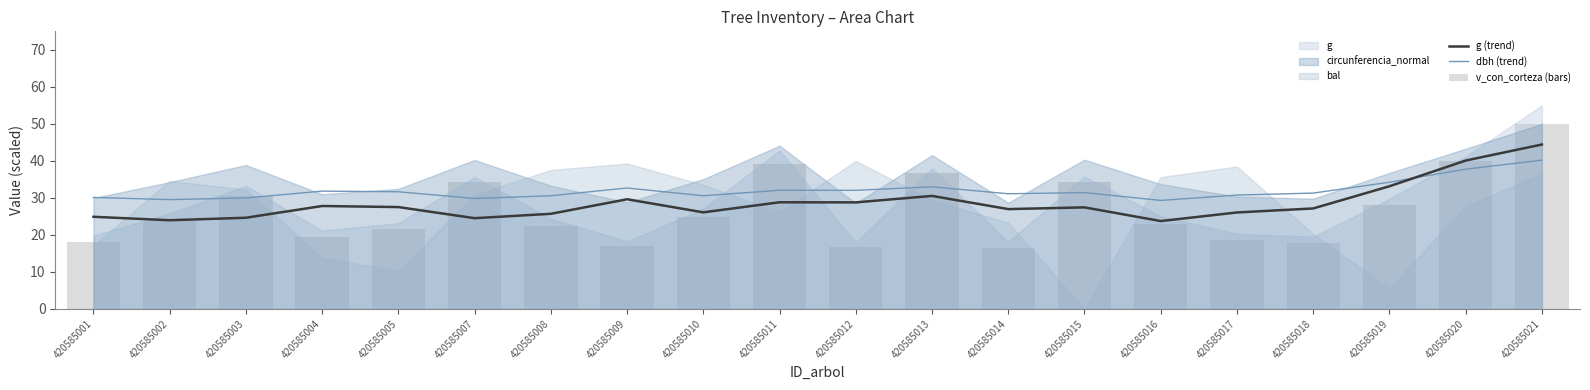

At which category is the sum across all series the highest?

420585021